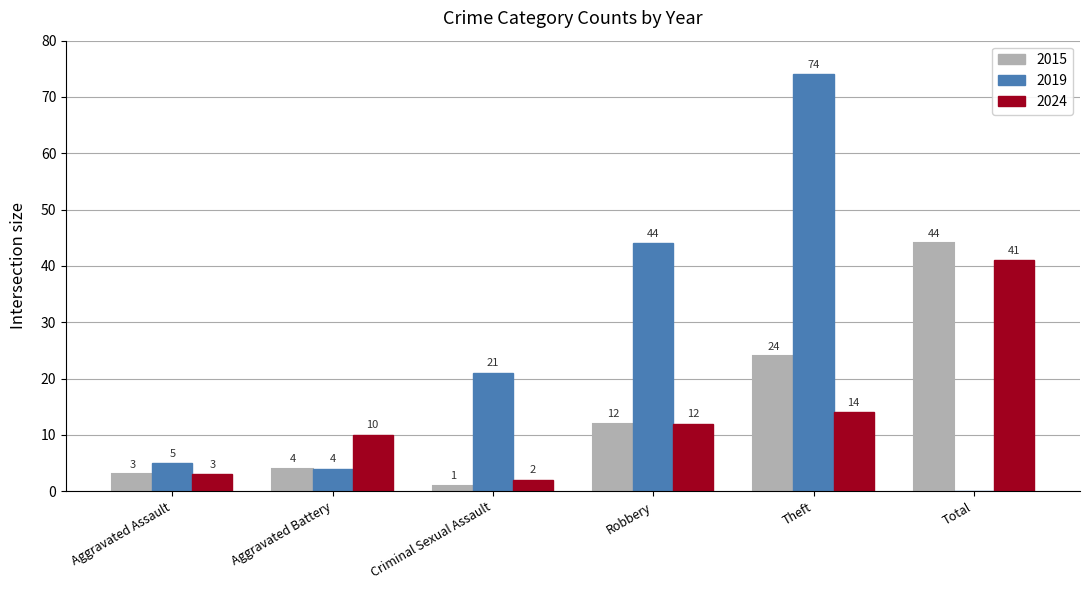

True or false: 2015 has a value of 1 at Criminal Sexual Assault.

True